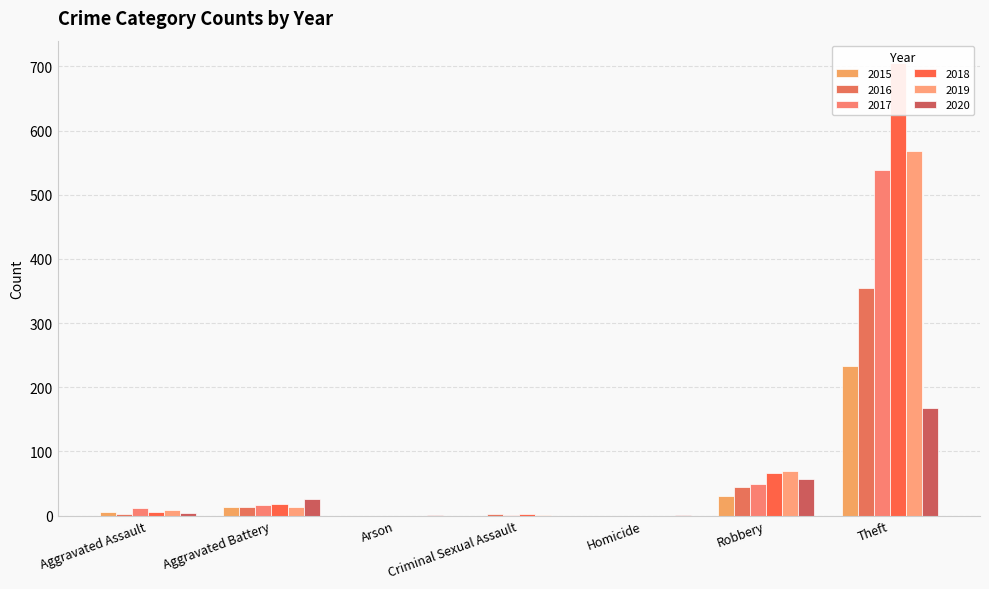

What is the label of the 5th bar from the left?

Homicide